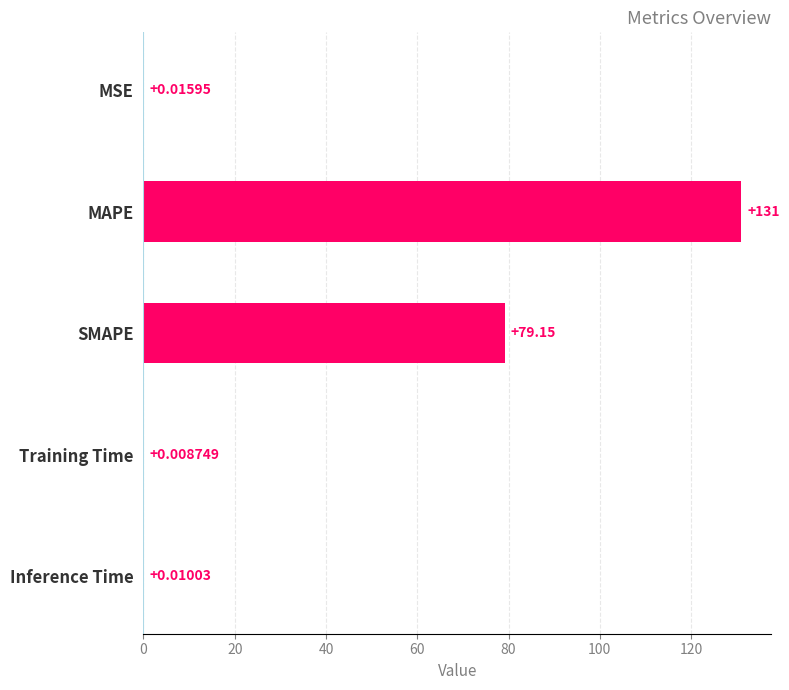

Which label corresponds to the largest value in the chart?

MAPE